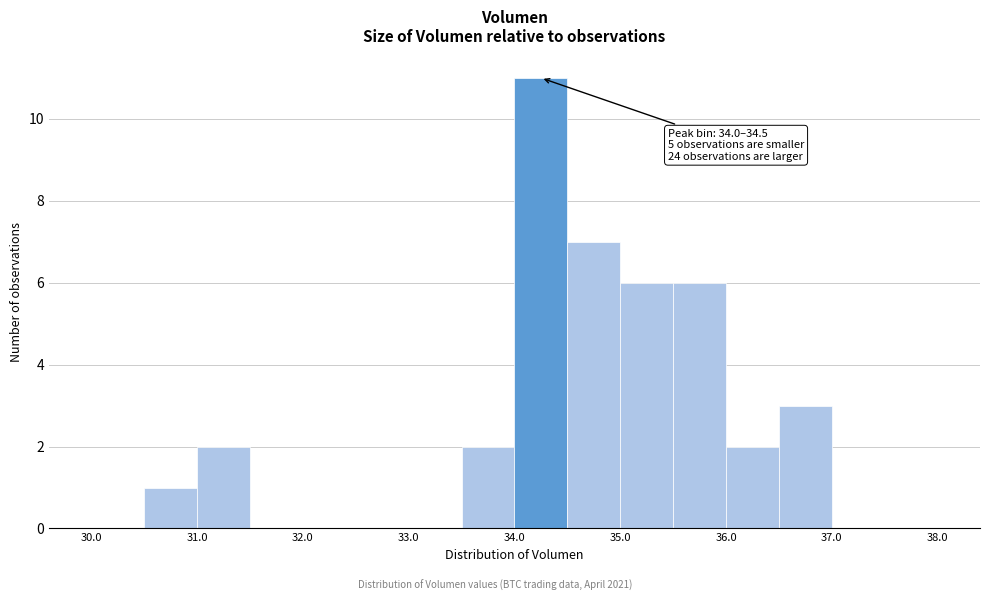

Which range on the x-axis has the tallest bar?

34.0 to 34.5